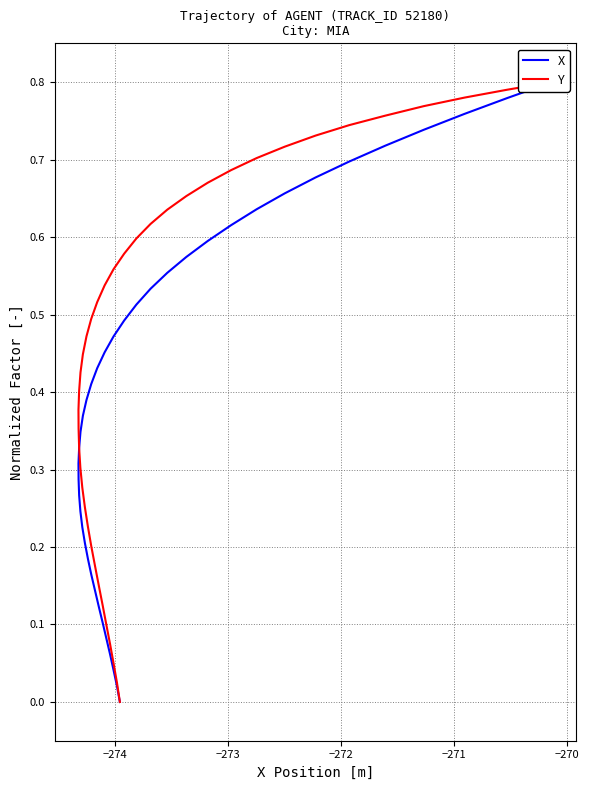

True or false: Y and X cross at least once.

False